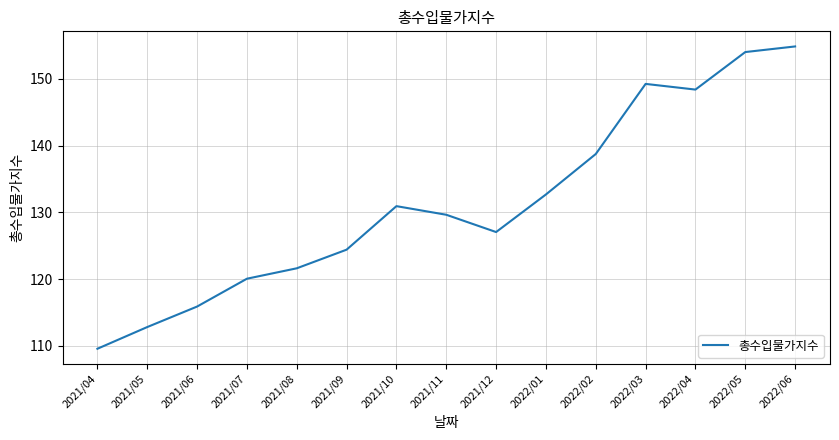

Count the number of categories in the chart.

15